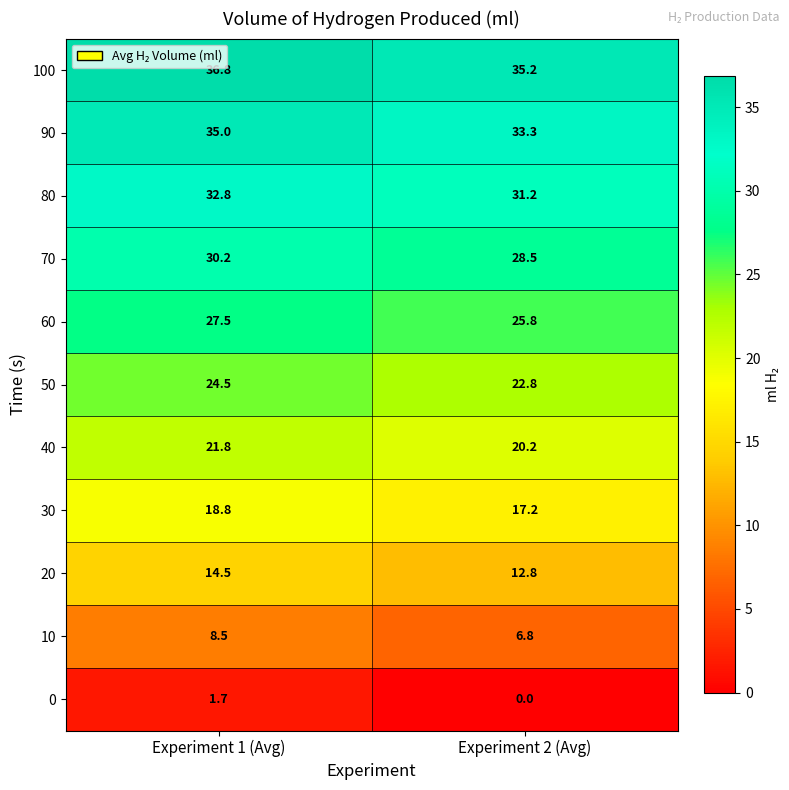

Is it true that 40 equals 21.8 at Experiment 1 (Avg)?

True